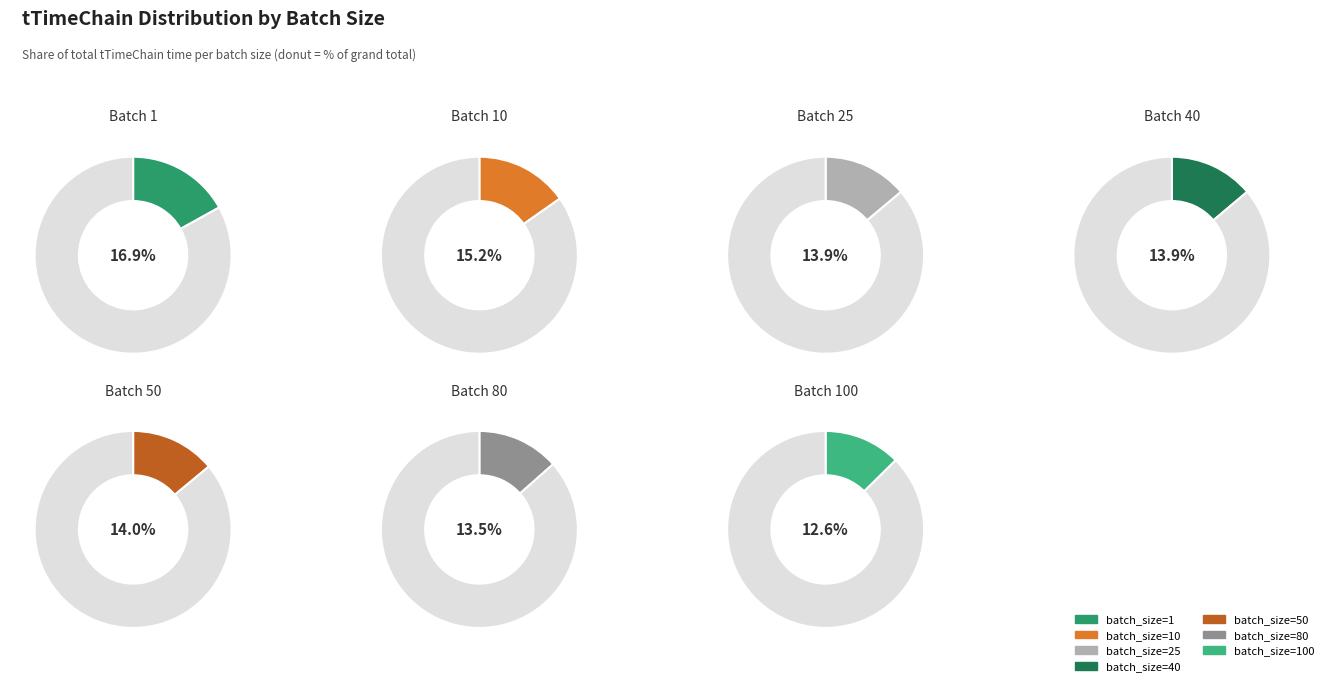

Rank the categories by value from lowest to highest.

100, 80, 40, 25, 50, 10, 1